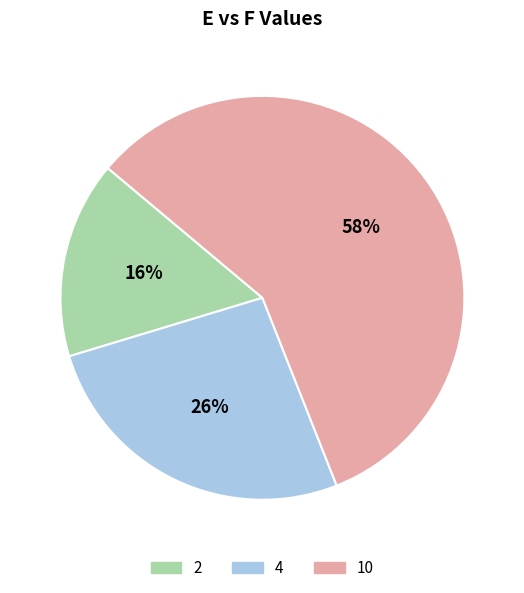

The 2 slice represents 16% of the pie. True or false?

True